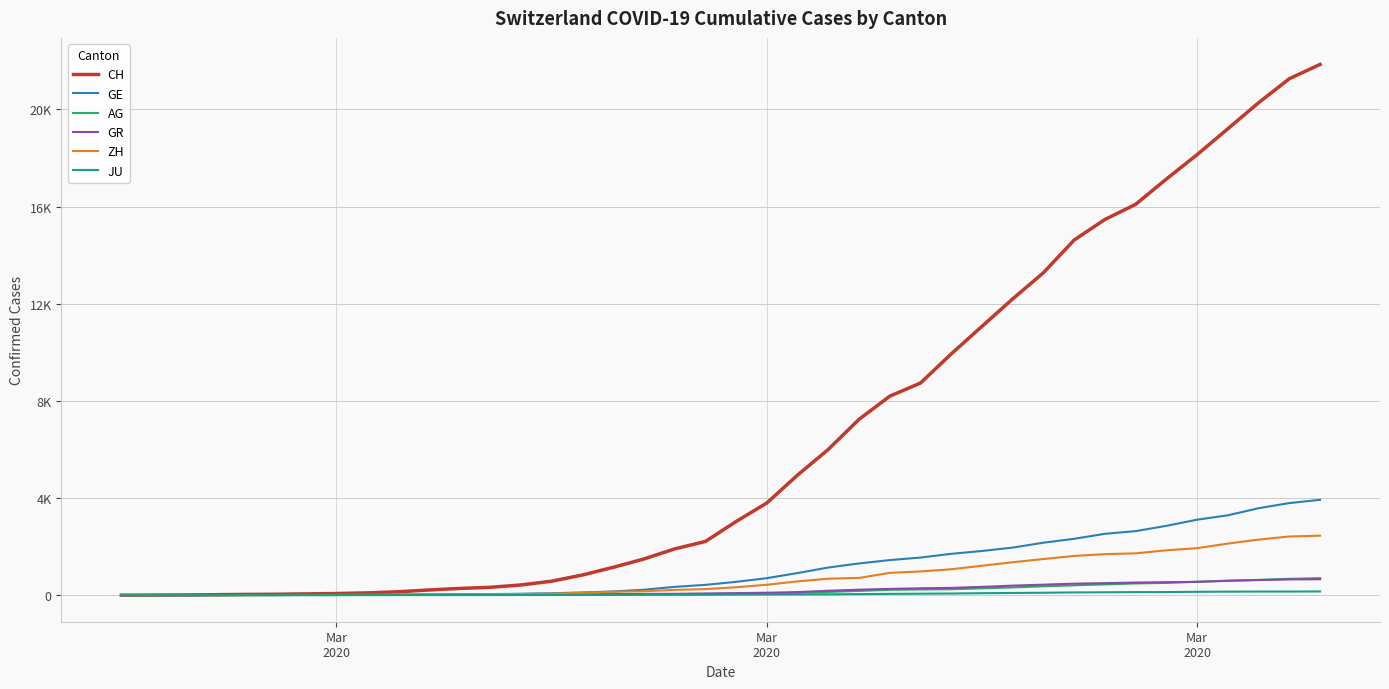

True or false: ZH has more than 0 points higher than both neighbors.

False